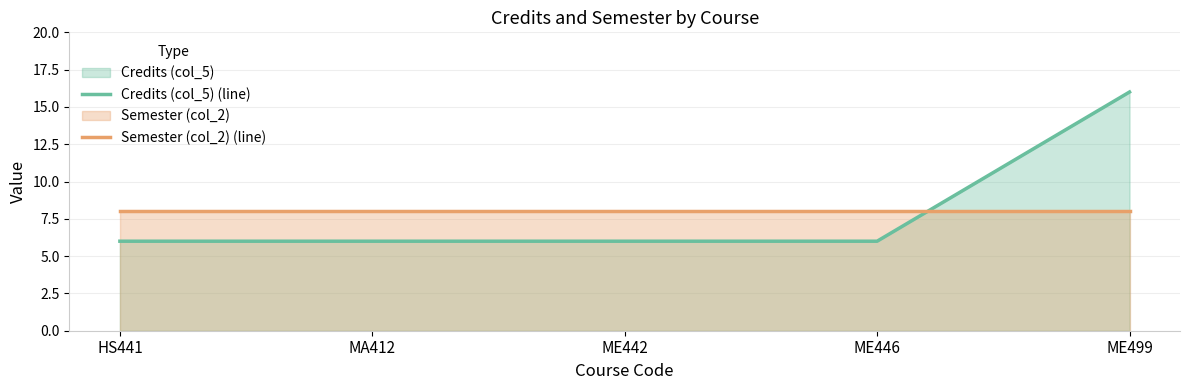

True or false: Semester (col_2) (line) has a value of 11 at HS441.

False